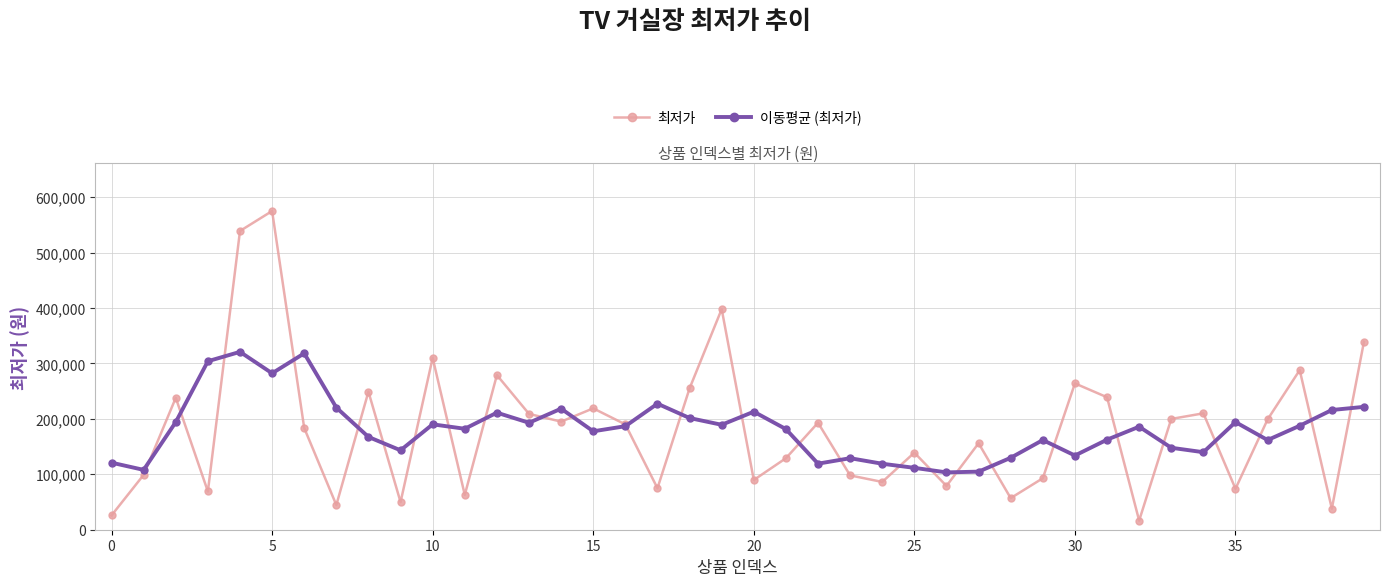

Rank the series by their maximum value, from highest to lowest.

최저가, 이동평균 (최저가)